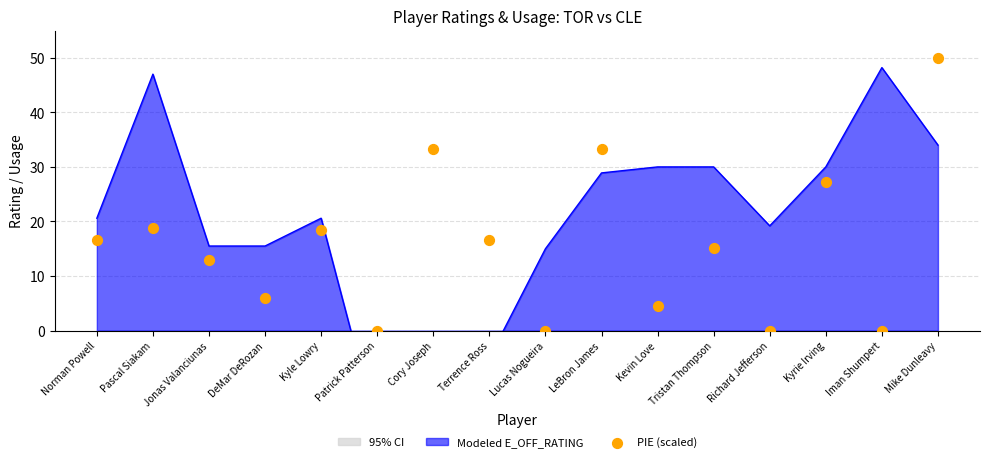

Which has a higher value, Kyrie Irving or Lucas Nogueira?

Kyrie Irving